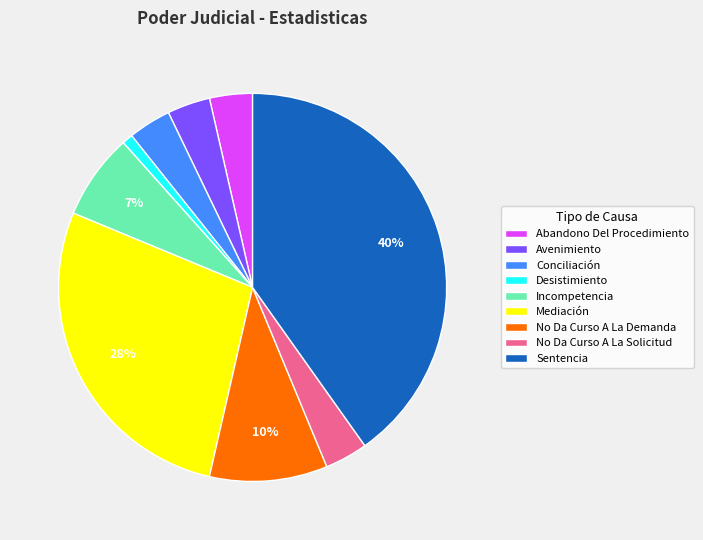

To the nearest percent, what is the combined percentage of Desistimiento and Incompetencia?

8%